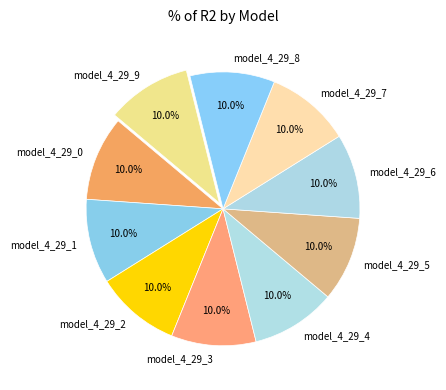

What percentage do model_4_29_5 and model_4_29_3 together represent?

20.0%